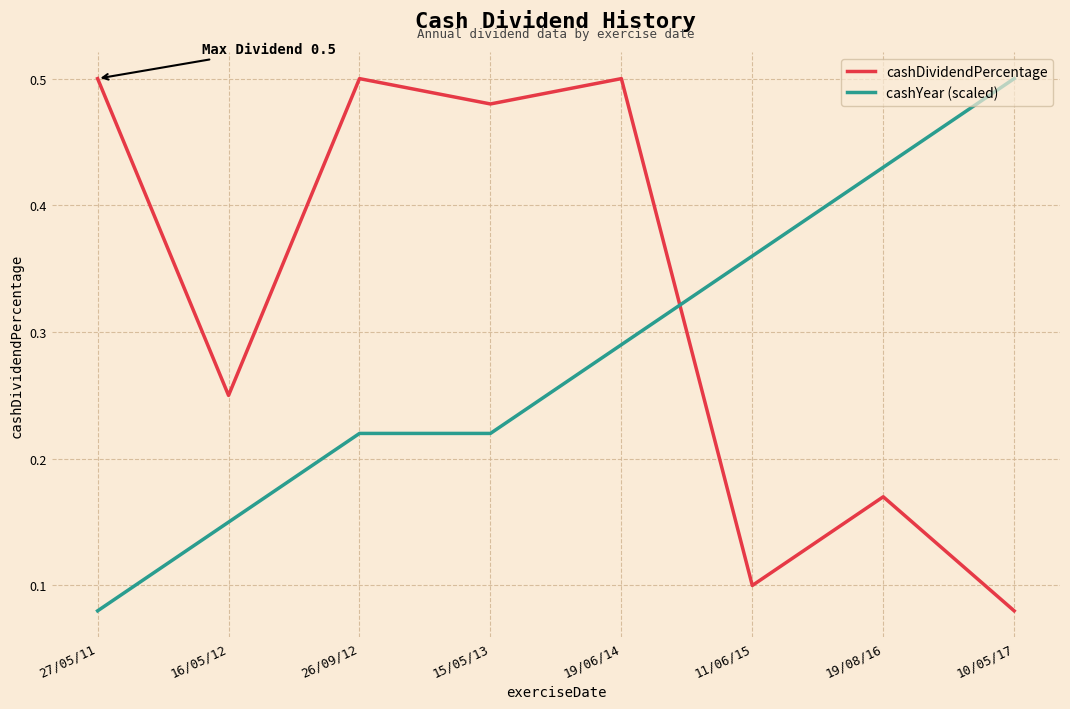

What is the sum of the cashDividendPercentage values at 15/05/13 and 11/06/15?

0.6